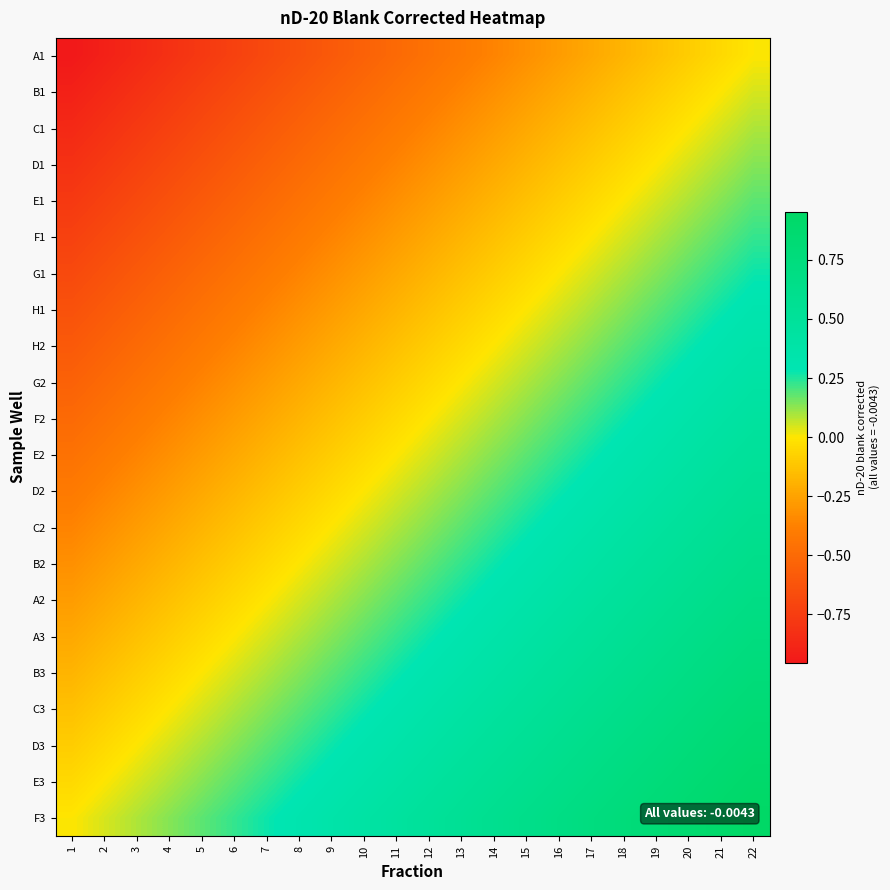

Reading left to right, transcribe all the data shown in this chart.

A1: 1=-1.0	2=-0.9	3=-0.9	4=-0.8	5=-0.8	6=-0.7	7=-0.7	8=-0.6	9=-0.6	10=-0.5	11=-0.5	12=-0.5	13=-0.4	14=-0.4	15=-0.3	16=-0.3	17=-0.2	18=-0.2	19=-0.1	20=-0.1	21=-0.0	22=0.0
B1: 1=-0.9	2=-0.9	3=-0.8	4=-0.8	5=-0.7	6=-0.7	7=-0.6	8=-0.6	9=-0.5	10=-0.5	11=-0.5	12=-0.4	13=-0.4	14=-0.3	15=-0.3	16=-0.2	17=-0.2	18=-0.1	19=-0.1	20=-0.0	21=0.0	22=0.0
C1: 1=-0.9	2=-0.8	3=-0.8	4=-0.7	5=-0.7	6=-0.6	7=-0.6	8=-0.5	9=-0.5	10=-0.5	11=-0.4	12=-0.4	13=-0.3	14=-0.3	15=-0.2	16=-0.2	17=-0.1	18=-0.1	19=-0.0	20=0.0	21=0.0	22=0.1
D1: 1=-0.8	2=-0.8	3=-0.7	4=-0.7	5=-0.6	6=-0.6	7=-0.5	8=-0.5	9=-0.5	10=-0.4	11=-0.4	12=-0.3	13=-0.3	14=-0.2	15=-0.2	16=-0.1	17=-0.1	18=-0.0	19=0.0	20=0.0	21=0.1	22=0.1
E1: 1=-0.8	2=-0.7	3=-0.7	4=-0.6	5=-0.6	6=-0.5	7=-0.5	8=-0.5	9=-0.4	10=-0.4	11=-0.3	12=-0.3	13=-0.2	14=-0.2	15=-0.1	16=-0.1	17=-0.0	18=0.0	19=0.0	20=0.1	21=0.1	22=0.2
F1: 1=-0.7	2=-0.7	3=-0.6	4=-0.6	5=-0.5	6=-0.5	7=-0.5	8=-0.4	9=-0.4	10=-0.3	11=-0.3	12=-0.2	13=-0.2	14=-0.1	15=-0.1	16=-0.0	17=0.0	18=0.0	19=0.1	20=0.1	21=0.2	22=0.2
G1: 1=-0.7	2=-0.6	3=-0.6	4=-0.5	5=-0.5	6=-0.5	7=-0.4	8=-0.4	9=-0.3	10=-0.3	11=-0.2	12=-0.2	13=-0.1	14=-0.1	15=-0.0	16=0.0	17=0.0	18=0.1	19=0.1	20=0.2	21=0.2	22=0.3
H1: 1=-0.6	2=-0.6	3=-0.5	4=-0.5	5=-0.5	6=-0.4	7=-0.4	8=-0.3	9=-0.3	10=-0.2	11=-0.2	12=-0.1	13=-0.1	14=-0.0	15=0.0	16=0.0	17=0.1	18=0.1	19=0.2	20=0.2	21=0.3	22=0.3
H2: 1=-0.6	2=-0.5	3=-0.5	4=-0.5	5=-0.4	6=-0.4	7=-0.3	8=-0.3	9=-0.2	10=-0.2	11=-0.1	12=-0.1	13=-0.0	14=0.0	15=0.0	16=0.1	17=0.1	18=0.2	19=0.2	20=0.3	21=0.3	22=0.4
G2: 1=-0.5	2=-0.5	3=-0.5	4=-0.4	5=-0.4	6=-0.3	7=-0.3	8=-0.2	9=-0.2	10=-0.1	11=-0.1	12=-0.0	13=0.0	14=0.0	15=0.1	16=0.1	17=0.2	18=0.2	19=0.3	20=0.3	21=0.4	22=0.4
F2: 1=-0.5	2=-0.5	3=-0.4	4=-0.4	5=-0.3	6=-0.3	7=-0.2	8=-0.2	9=-0.1	10=-0.1	11=-0.0	12=0.0	13=0.0	14=0.1	15=0.1	16=0.2	17=0.2	18=0.3	19=0.3	20=0.4	21=0.4	22=0.5
E2: 1=-0.5	2=-0.4	3=-0.4	4=-0.3	5=-0.3	6=-0.2	7=-0.2	8=-0.1	9=-0.1	10=-0.0	11=0.0	12=0.0	13=0.1	14=0.1	15=0.2	16=0.2	17=0.3	18=0.3	19=0.4	20=0.4	21=0.5	22=0.5
D2: 1=-0.4	2=-0.4	3=-0.3	4=-0.3	5=-0.2	6=-0.2	7=-0.1	8=-0.1	9=-0.0	10=0.0	11=0.0	12=0.1	13=0.1	14=0.2	15=0.2	16=0.3	17=0.3	18=0.4	19=0.4	20=0.5	21=0.5	22=0.5
C2: 1=-0.4	2=-0.3	3=-0.3	4=-0.2	5=-0.2	6=-0.1	7=-0.1	8=-0.0	9=0.0	10=0.0	11=0.1	12=0.1	13=0.2	14=0.2	15=0.3	16=0.3	17=0.4	18=0.4	19=0.5	20=0.5	21=0.5	22=0.6
B2: 1=-0.3	2=-0.3	3=-0.2	4=-0.2	5=-0.1	6=-0.1	7=-0.0	8=0.0	9=0.0	10=0.1	11=0.1	12=0.2	13=0.2	14=0.3	15=0.3	16=0.4	17=0.4	18=0.5	19=0.5	20=0.5	21=0.6	22=0.6
A2: 1=-0.3	2=-0.2	3=-0.2	4=-0.1	5=-0.1	6=-0.0	7=0.0	8=0.0	9=0.1	10=0.1	11=0.2	12=0.2	13=0.3	14=0.3	15=0.4	16=0.4	17=0.5	18=0.5	19=0.5	20=0.6	21=0.6	22=0.7
A3: 1=-0.2	2=-0.2	3=-0.1	4=-0.1	5=-0.0	6=0.0	7=0.0	8=0.1	9=0.1	10=0.2	11=0.2	12=0.3	13=0.3	14=0.4	15=0.4	16=0.5	17=0.5	18=0.5	19=0.6	20=0.6	21=0.7	22=0.7
B3: 1=-0.2	2=-0.1	3=-0.1	4=-0.0	5=0.0	6=0.0	7=0.1	8=0.1	9=0.2	10=0.2	11=0.3	12=0.3	13=0.4	14=0.4	15=0.5	16=0.5	17=0.5	18=0.6	19=0.6	20=0.7	21=0.7	22=0.8
C3: 1=-0.1	2=-0.1	3=-0.0	4=0.0	5=0.0	6=0.1	7=0.1	8=0.2	9=0.2	10=0.3	11=0.3	12=0.4	13=0.4	14=0.5	15=0.5	16=0.5	17=0.6	18=0.6	19=0.7	20=0.7	21=0.8	22=0.8
D3: 1=-0.1	2=-0.0	3=0.0	4=0.0	5=0.1	6=0.1	7=0.2	8=0.2	9=0.3	10=0.3	11=0.4	12=0.4	13=0.5	14=0.5	15=0.5	16=0.6	17=0.6	18=0.7	19=0.7	20=0.8	21=0.8	22=0.9
E3: 1=-0.0	2=0.0	3=0.0	4=0.1	5=0.1	6=0.2	7=0.2	8=0.3	9=0.3	10=0.4	11=0.4	12=0.5	13=0.5	14=0.5	15=0.6	16=0.6	17=0.7	18=0.7	19=0.8	20=0.8	21=0.9	22=0.9
F3: 1=0.0	2=0.0	3=0.1	4=0.1	5=0.2	6=0.2	7=0.3	8=0.3	9=0.4	10=0.4	11=0.5	12=0.5	13=0.5	14=0.6	15=0.6	16=0.7	17=0.7	18=0.8	19=0.8	20=0.9	21=0.9	22=1.0